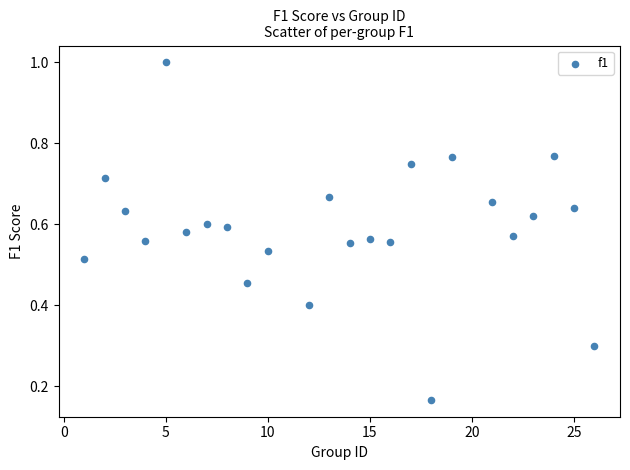

What is the range of X values (max minus min)?

25.0